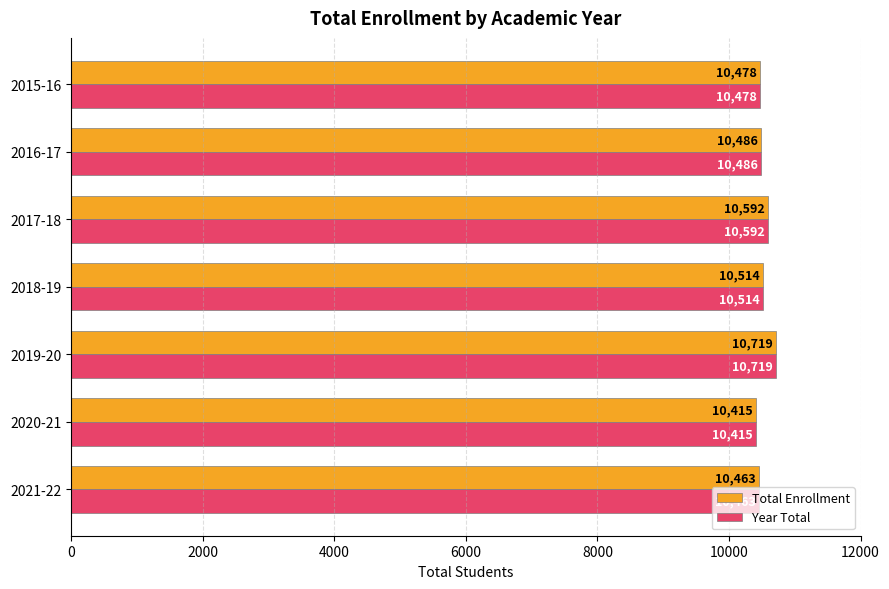

Which category has the highest value across all series?

2019-20